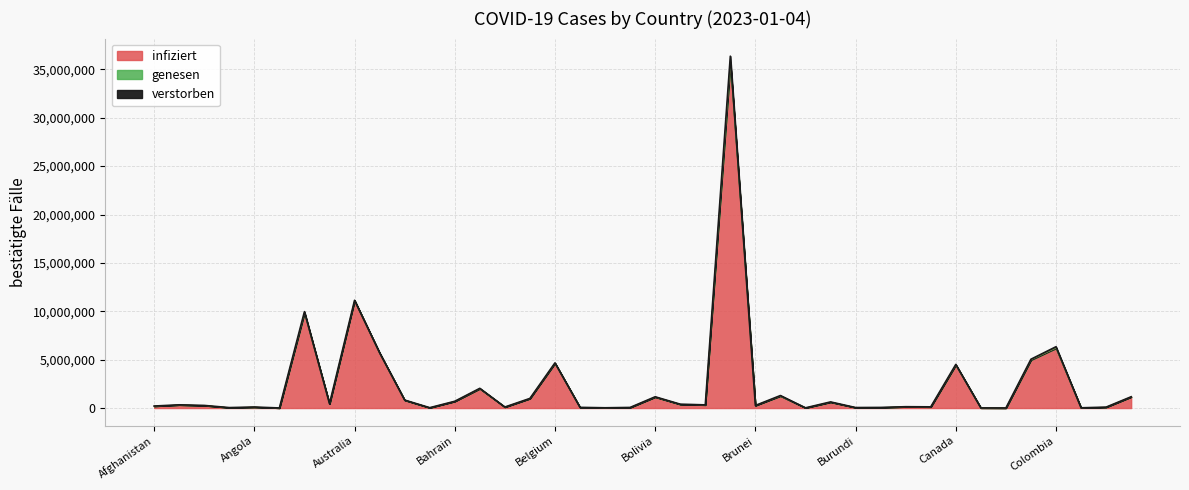

At how many categories does at least one series exceed 24761245?

1